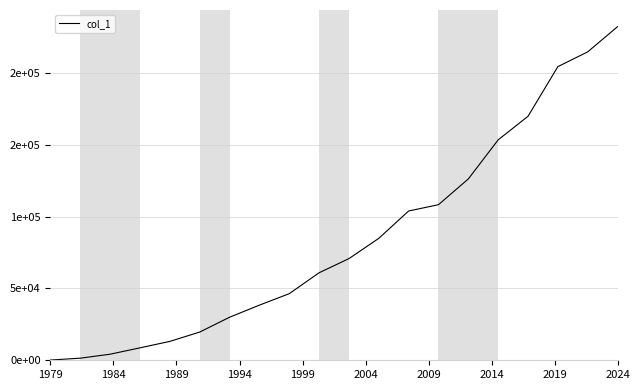

What is the difference between the second highest and second lowest values?

213331.4